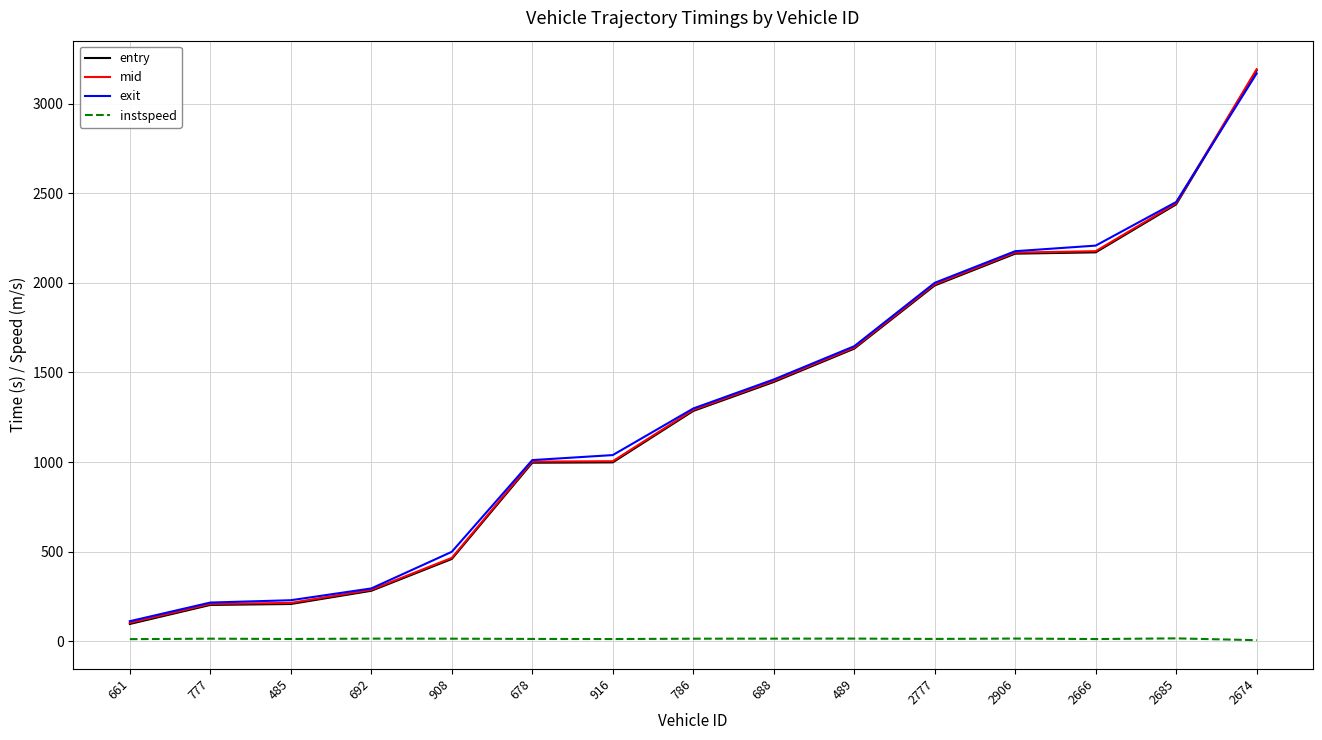

True or false: exit has a value of 718.9 at 2674.

False